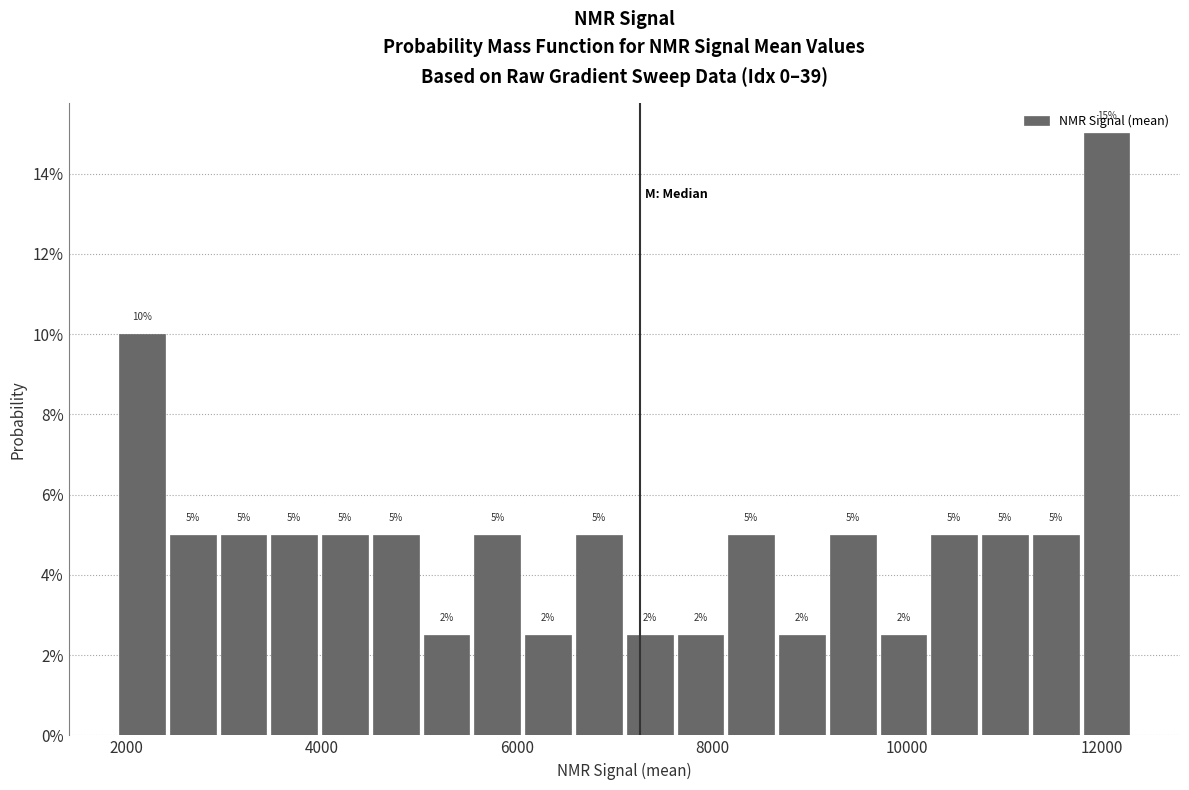

Read against the x-axis, roughly where is the centre of the tallest bar?

12000